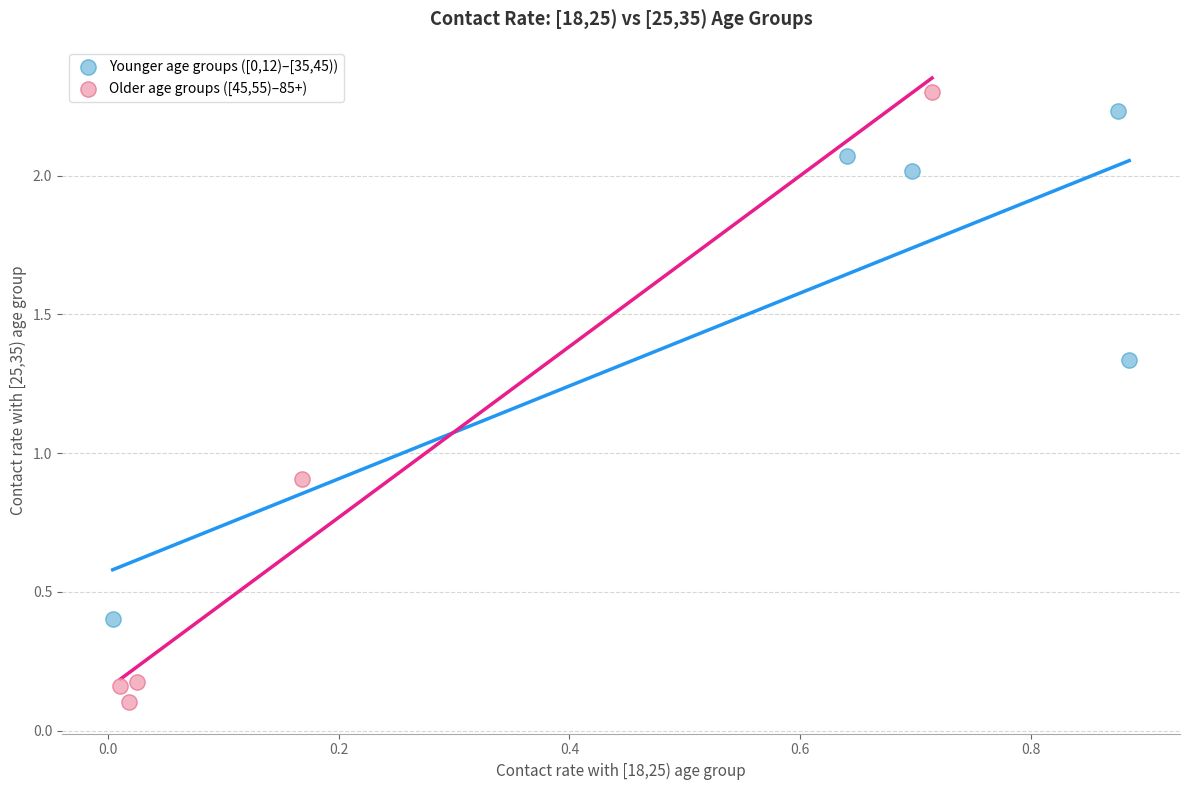

Which series reaches the minimum Y coordinate?

Older age groups ([45,55)–85+)